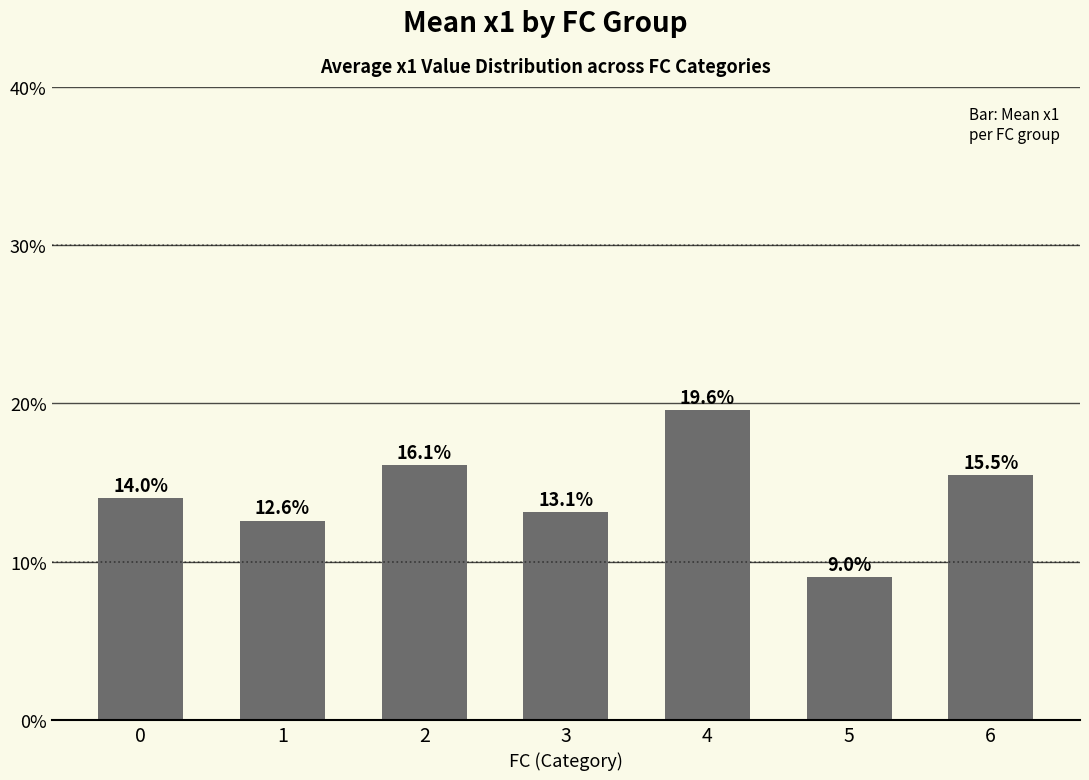

Does the chart contain any negative values?

No